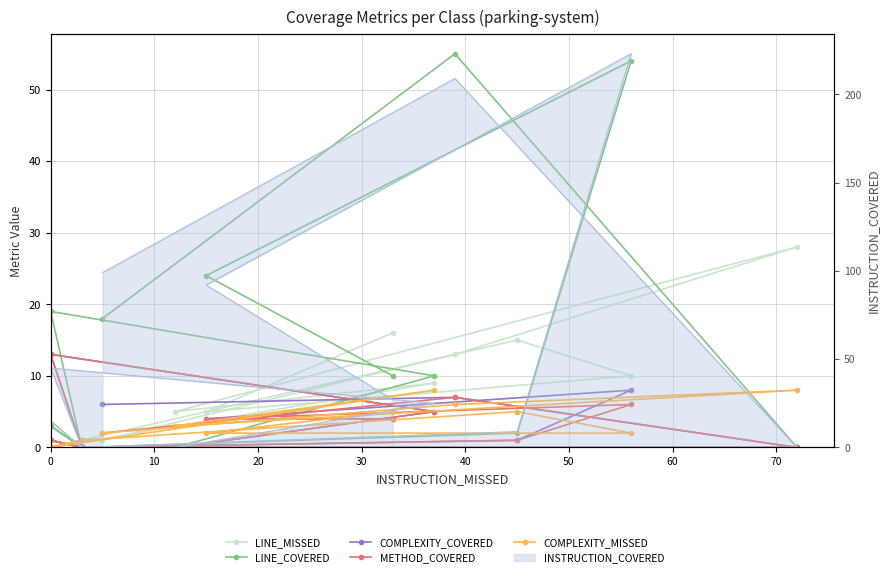

True or false: LINE_COVERED and METHOD_COVERED intersect in this chart.

False